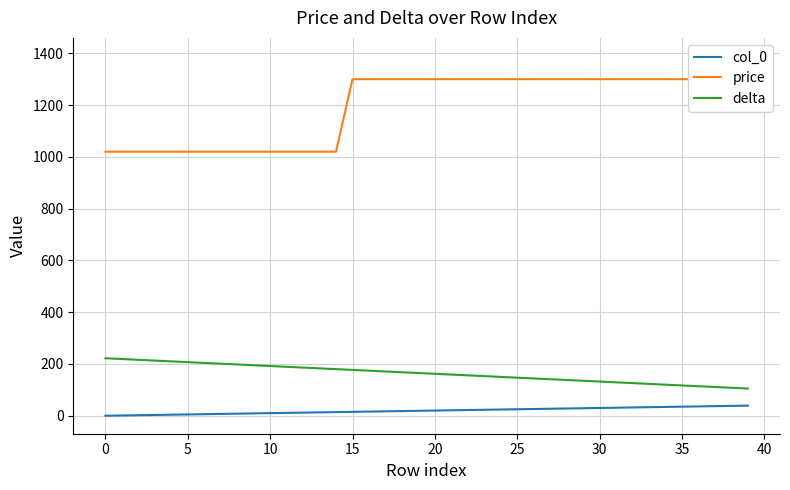

What is the highest value of the delta series?

222